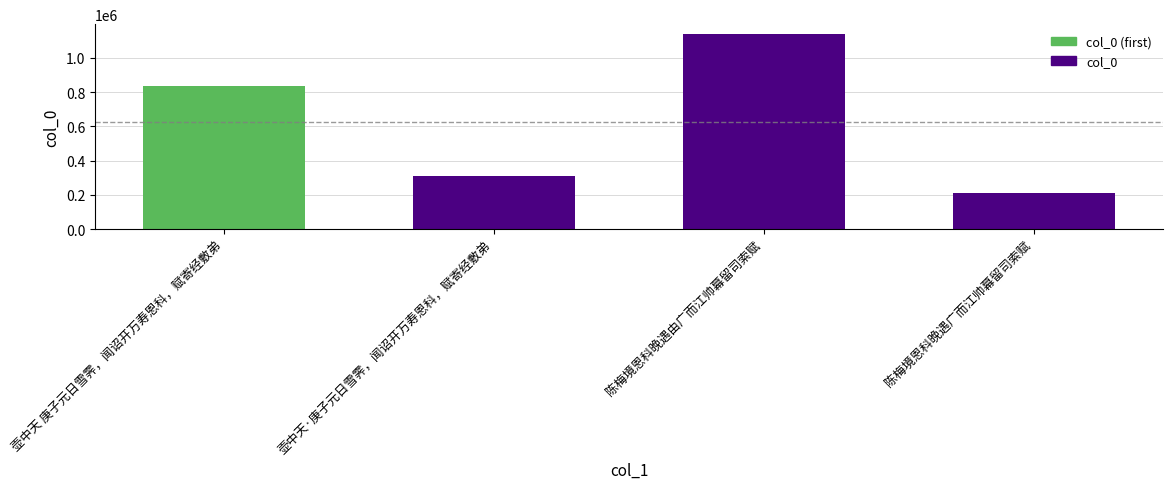

Are the bars horizontal?

No